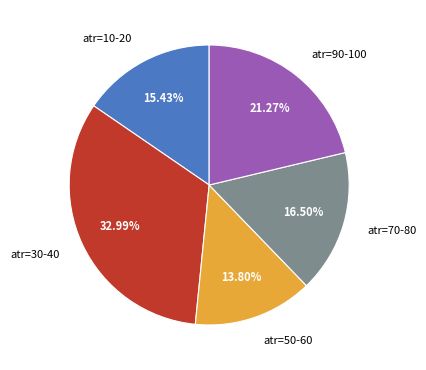

Do atr=30-40 and atr=10-20 together represent more than half of the pie?

No